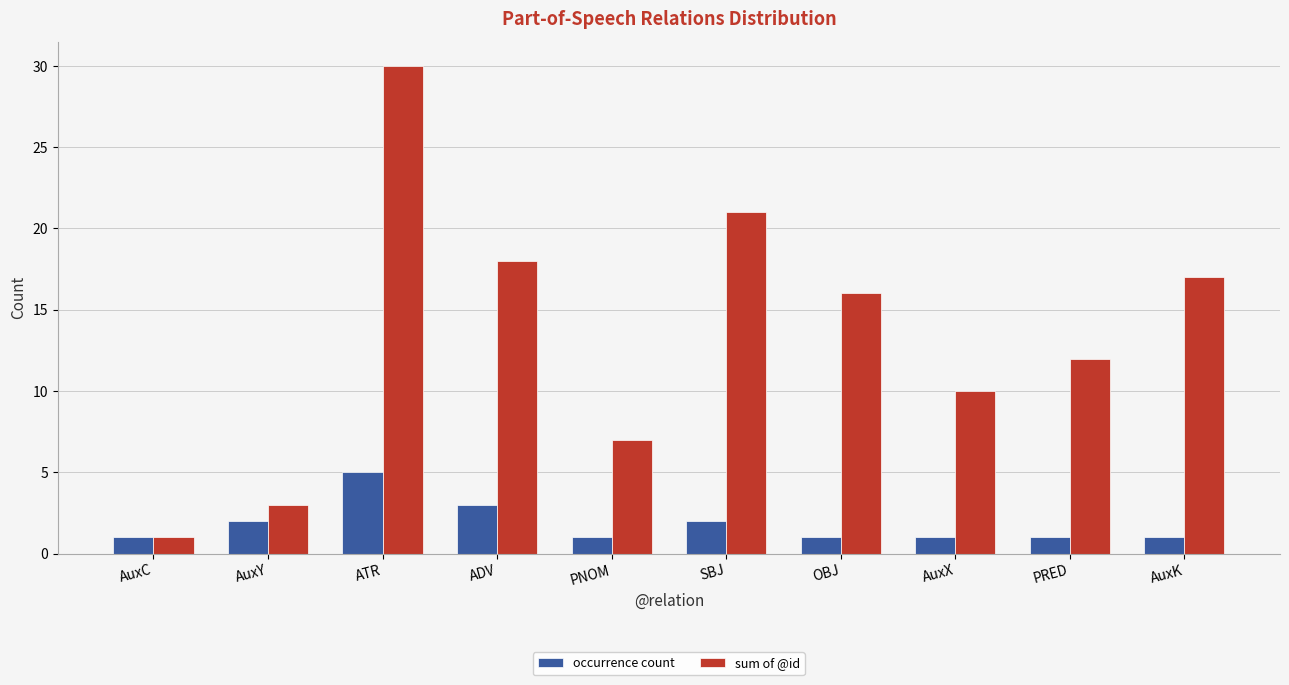

What position from the right is ATR?

8